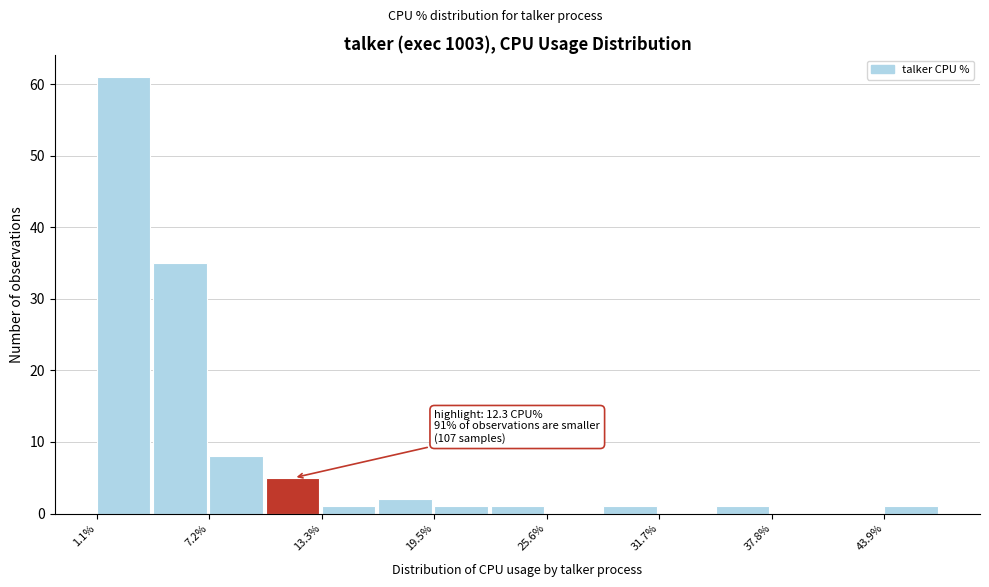

Around what value on the x-axis is the tallest bar? Give the approximate position of its centre, as read against the axis.

3